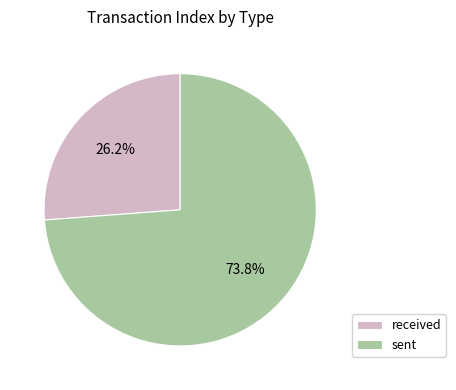

Rank the categories by value from highest to lowest.

sent, received